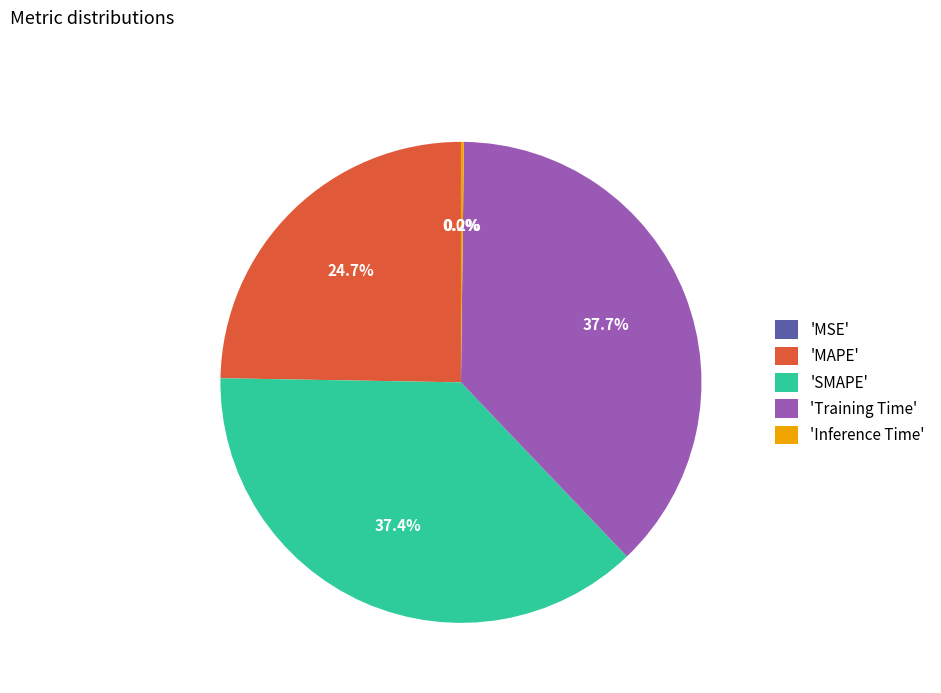

Does 'SMAPE' account for over 50% of the chart?

No